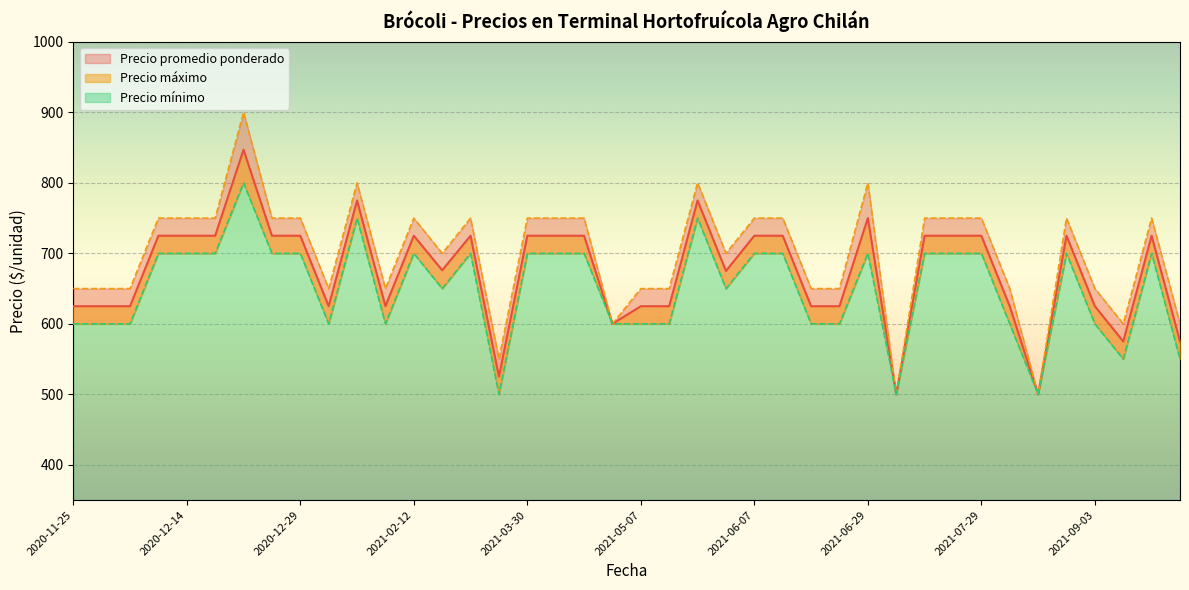

Which series changed the most between 2021-02-10 and 2021-04-19?

Precio promedio ponderado